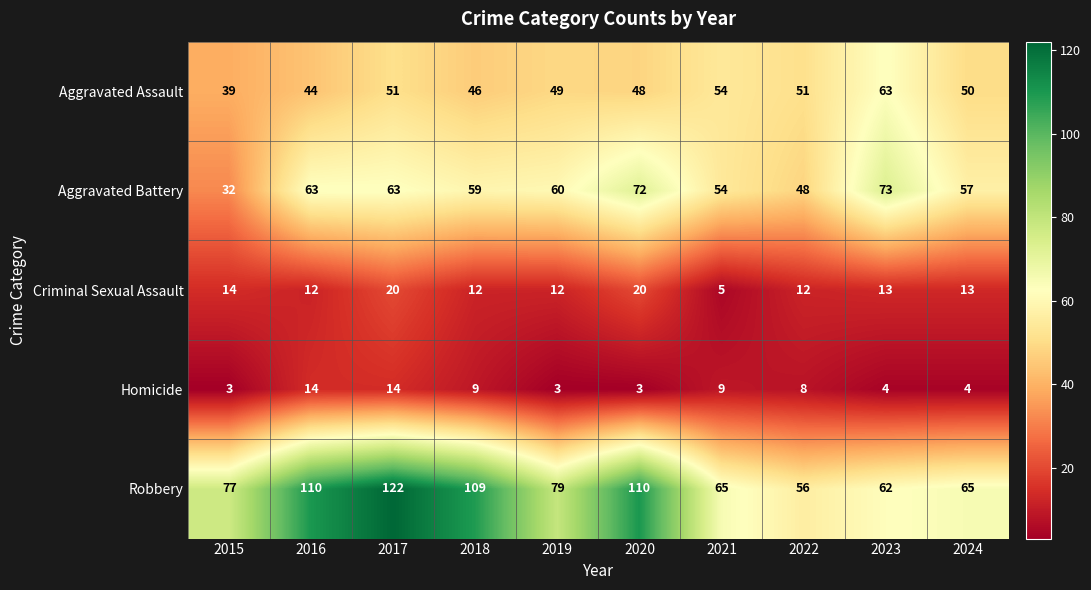

How many data points does each series have?

10